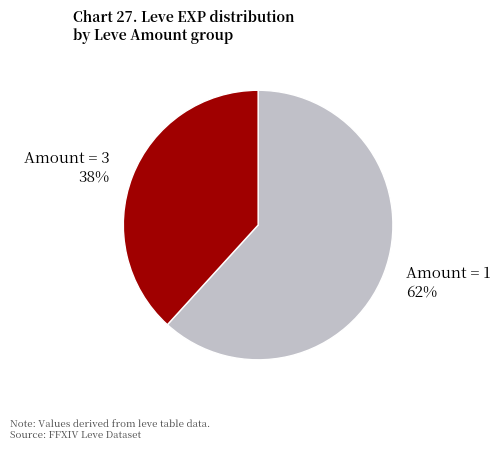

Does Amount = 3 represent more than half of the total?

No